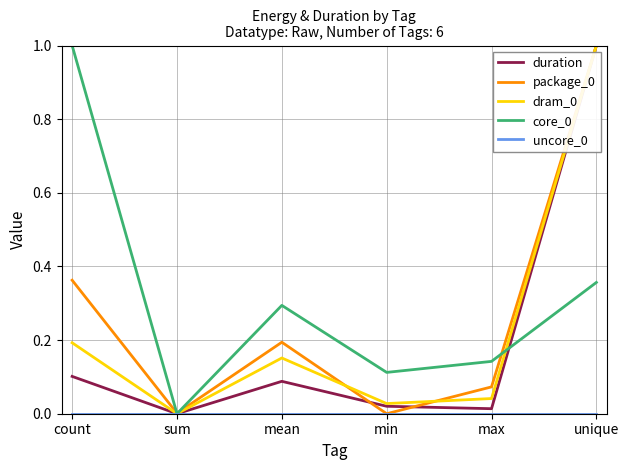

Does the chart have visible grid lines?

Yes